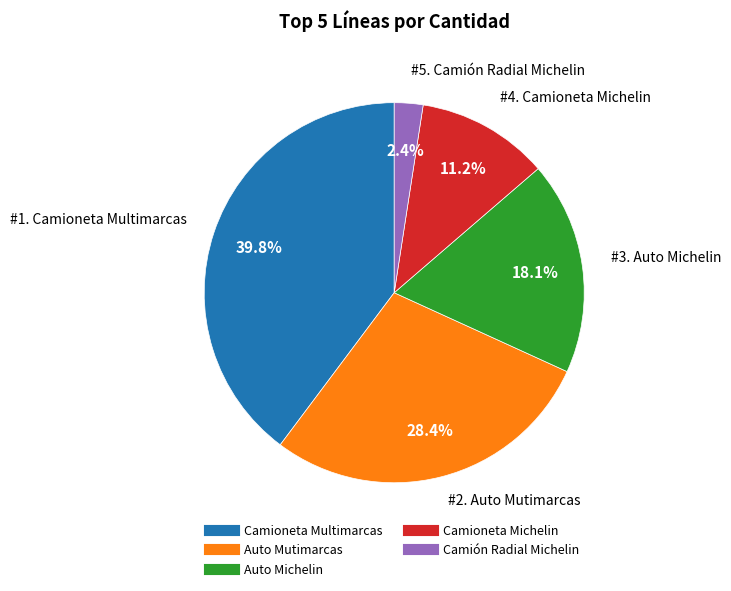

To the nearest percent, what is the difference between the largest and smallest slice percentages?

37%